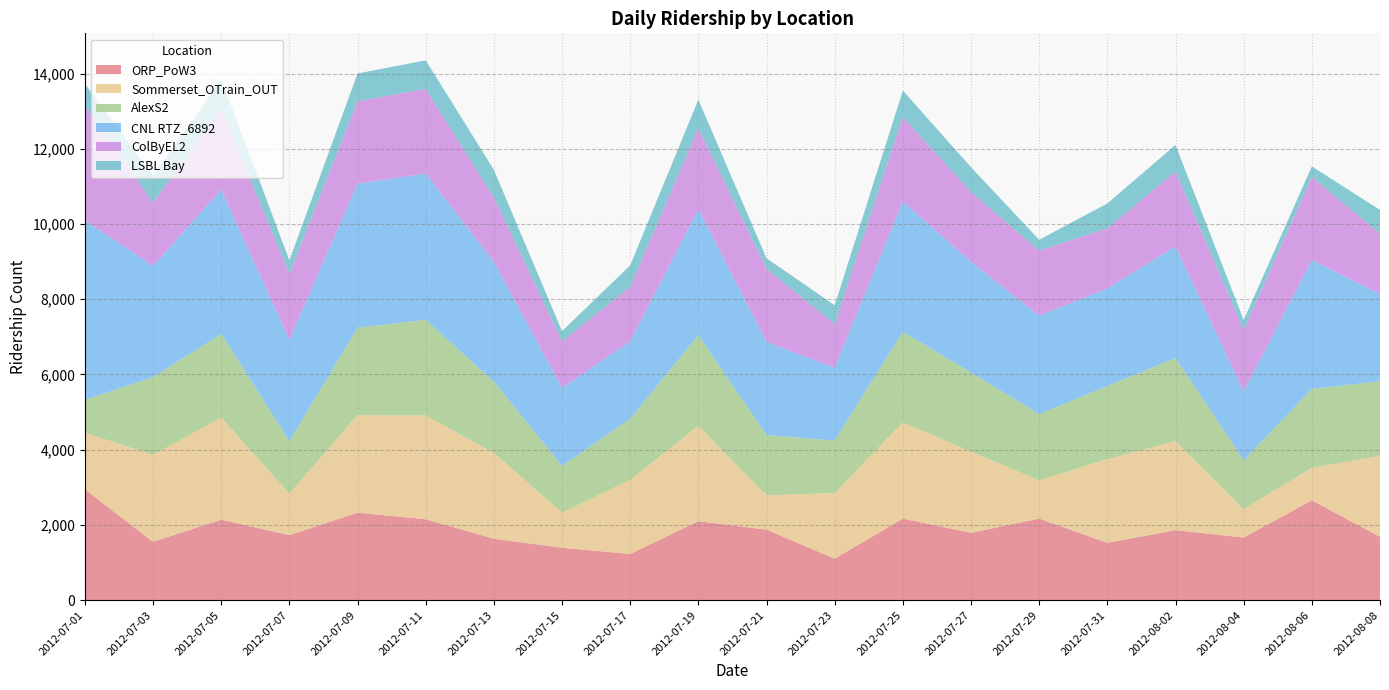

Reading right to left, extract all data points from this chart.

ORP_PoW3: 2012-08-08=1685	2012-08-06=2655	2012-08-04=1665	2012-08-02=1862	2012-07-31=1524	2012-07-29=2170	2012-07-27=1790	2012-07-25=2169	2012-07-23=1103	2012-07-21=1875	2012-07-19=2100	2012-07-17=1229	2012-07-15=1394	2012-07-13=1633	2012-07-11=2152	2012-07-09=2326	2012-07-07=1730	2012-07-05=2140	2012-07-03=1553	2012-07-01=2946
Sommerset_OTrain_OUT: 2012-08-08=2150	2012-08-06=865	2012-08-04=756	2012-08-02=2367	2012-07-31=2228	2012-07-29=1013	2012-07-27=2160	2012-07-25=2556	2012-07-23=1750	2012-07-21=910	2012-07-19=2535	2012-07-17=1969	2012-07-15=934	2012-07-13=2283	2012-07-11=2760	2012-07-09=2593	2012-07-07=1106	2012-07-05=2714	2012-07-03=2308	2012-07-01=1505
AlexS2: 2012-08-08=1986	2012-08-06=2096	2012-08-04=1295	2012-08-02=2209	2012-07-31=1940	2012-07-29=1760	2012-07-27=2101	2012-07-25=2407	2012-07-23=1392	2012-07-21=1602	2012-07-19=2413	2012-07-17=1624	2012-07-15=1238	2012-07-13=1892	2012-07-11=2540	2012-07-09=2322	2012-07-07=1393	2012-07-05=2223	2012-07-03=2070	2012-07-01=875
CNL RTZ_6892: 2012-08-08=2322	2012-08-06=3430	2012-08-04=1833	2012-08-02=2967	2012-07-31=2595	2012-07-29=2618	2012-07-27=2944	2012-07-25=3469	2012-07-23=1935	2012-07-21=2480	2012-07-19=3347	2012-07-17=2060	2012-07-15=2075	2012-07-13=3186	2012-07-11=3889	2012-07-09=3836	2012-07-07=2689	2012-07-05=3836	2012-07-03=2954	2012-07-01=4774
ColByEL2: 2012-08-08=1597	2012-08-06=2206	2012-08-04=1633	2012-08-02=1996	2012-07-31=1599	2012-07-29=1735	2012-07-27=1856	2012-07-25=2246	2012-07-23=1160	2012-07-21=1943	2012-07-19=2155	2012-07-17=1446	2012-07-15=1239	2012-07-13=1714	2012-07-11=2250	2012-07-09=2186	2012-07-07=1754	2012-07-05=2151	2012-07-03=1683	2012-07-01=3053
LSBL Bay: 2012-08-08=636	2012-08-06=280	2012-08-04=267	2012-08-02=702	2012-07-31=662	2012-07-29=286	2012-07-27=659	2012-07-25=701	2012-07-23=501	2012-07-21=280	2012-07-19=757	2012-07-17=575	2012-07-15=272	2012-07-13=735	2012-07-11=762	2012-07-09=739	2012-07-07=364	2012-07-05=783	2012-07-03=711	2012-07-01=579